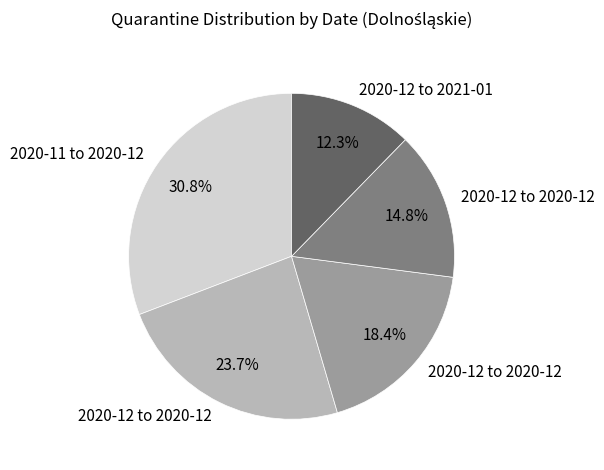

Is there a majority slice in this chart?

No